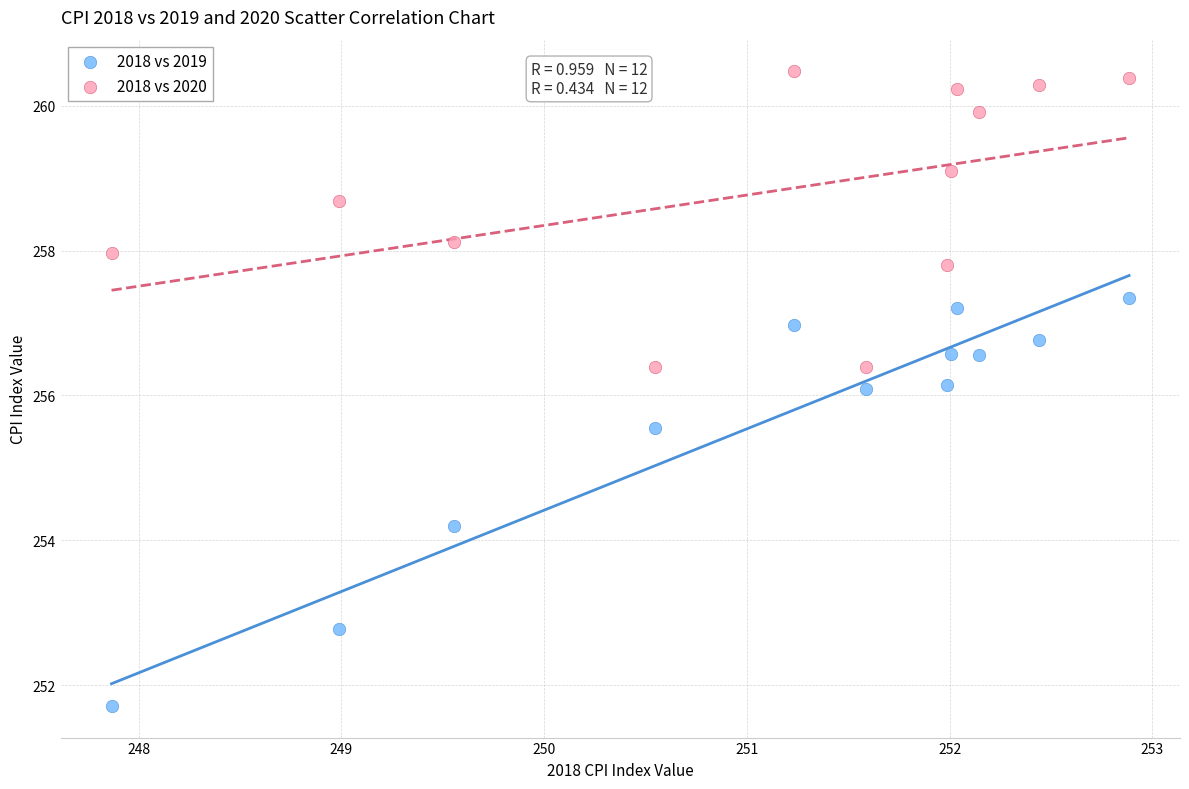

Which series has the widest spread of Y values?

2018 vs 2019